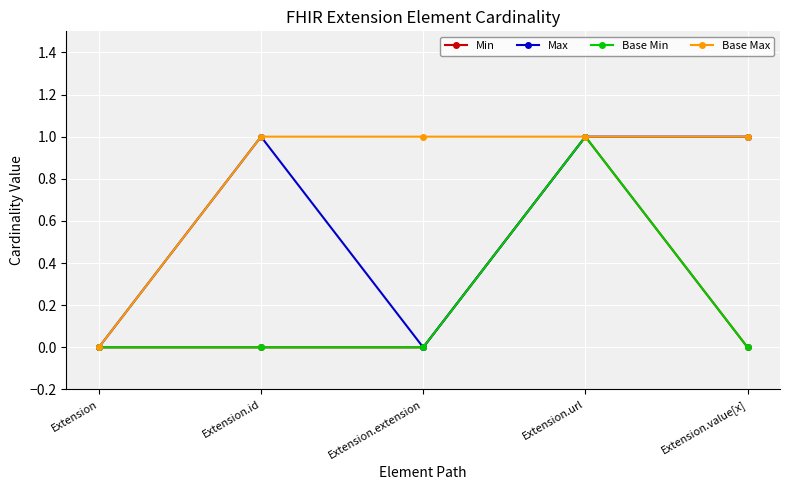

Which series changed the most between Extension and Extension.value[x]?

Max